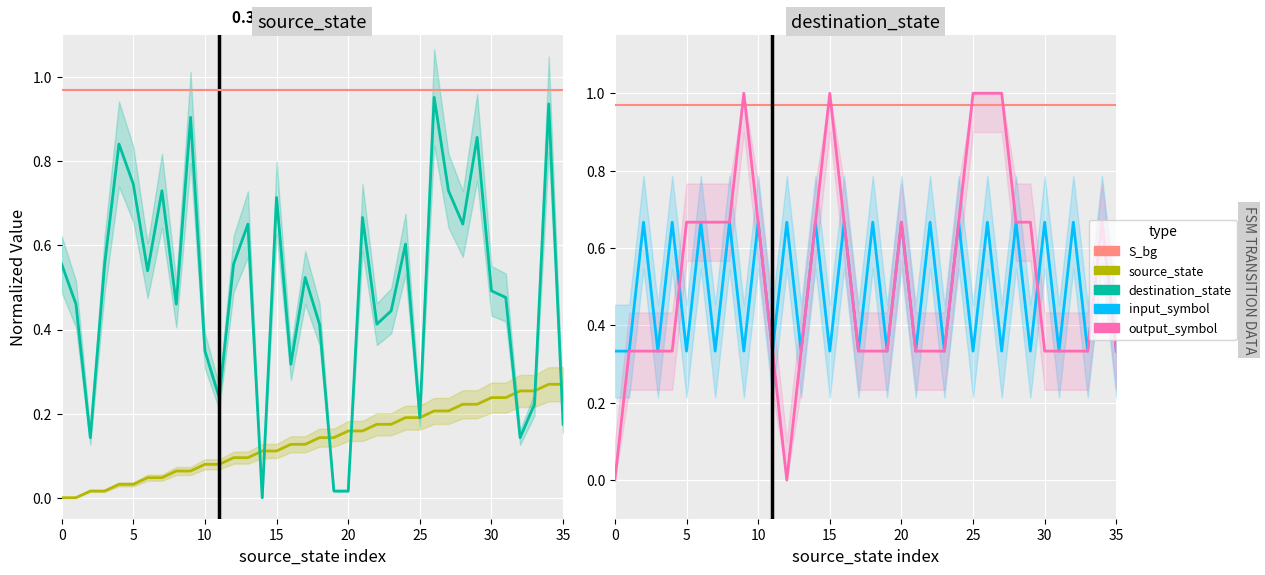

Between 13 and 35, which series saw the biggest shift?

destination_state